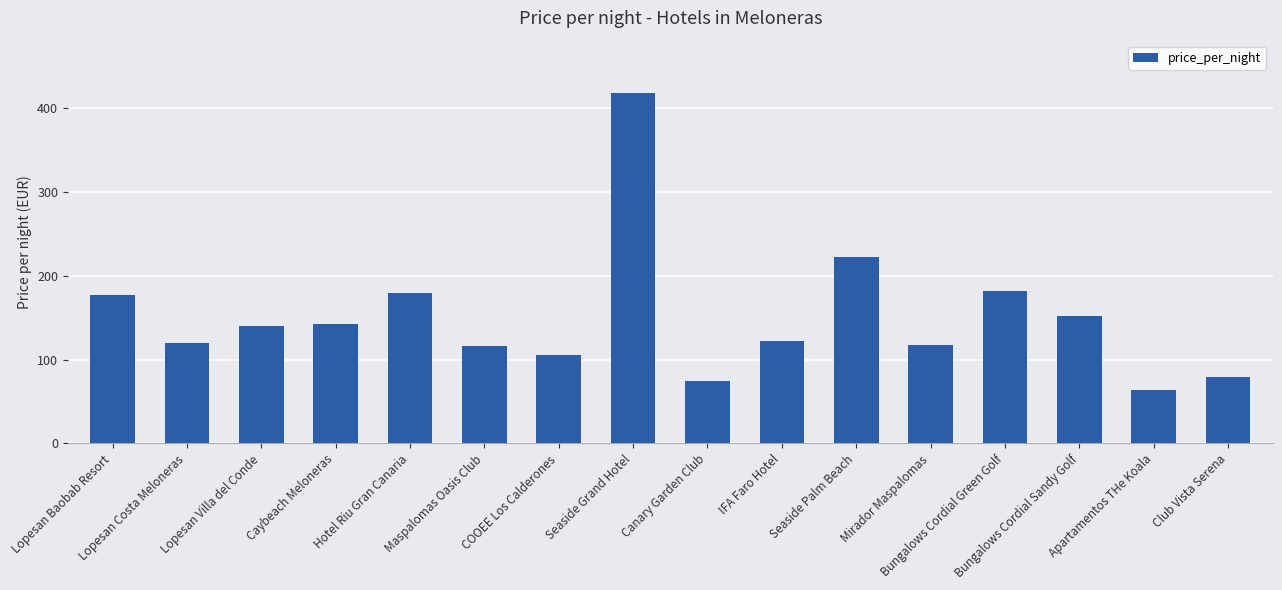

Reading right to left, transcribe all the data shown in this chart.

79	64	152	182	118	222	122	75	418	105	116	179	143	140	120	177